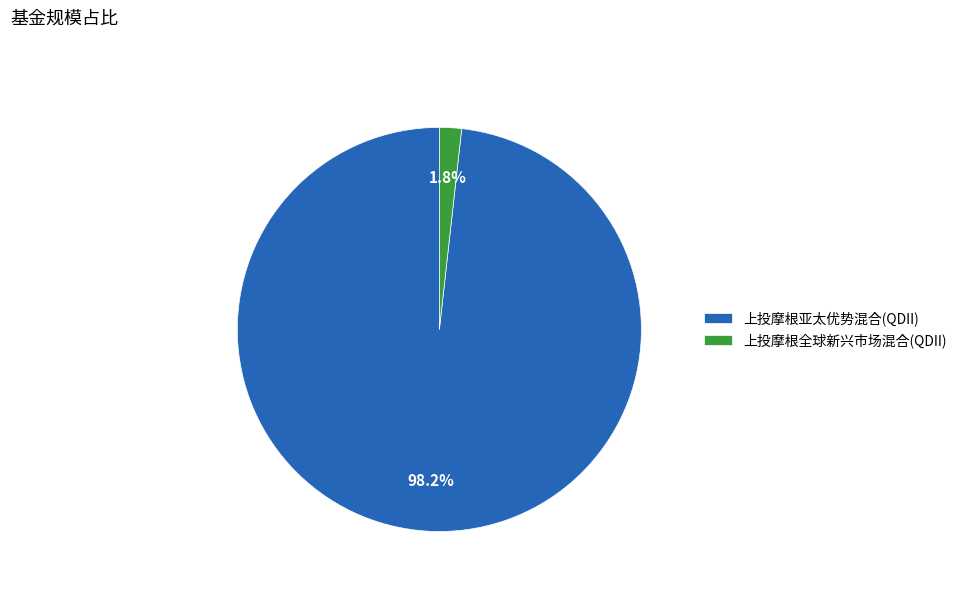

Is there a majority slice in this chart?

Yes